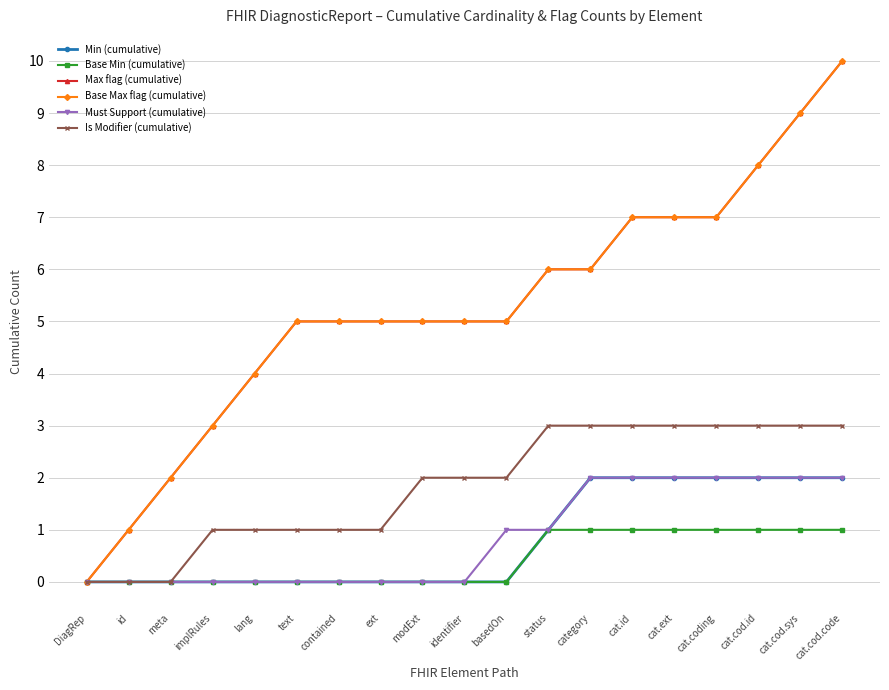

Reading right to left, transcribe all the data shown in this chart.

Min (cumulative): cat.cod.code=2	cat.cod.sys=2	cat.cod.id=2	cat.coding=2	cat.ext=2	cat.id=2	category=2	status=1	basedOn=0	identifier=0	modExt=0	ext=0	contained=0	text=0	lang=0	implRules=0	meta=0	id=0	DiagRep=0
Base Min (cumulative): cat.cod.code=1	cat.cod.sys=1	cat.cod.id=1	cat.coding=1	cat.ext=1	cat.id=1	category=1	status=1	basedOn=0	identifier=0	modExt=0	ext=0	contained=0	text=0	lang=0	implRules=0	meta=0	id=0	DiagRep=0
Max flag (cumulative): cat.cod.code=10	cat.cod.sys=9	cat.cod.id=8	cat.coding=7	cat.ext=7	cat.id=7	category=6	status=6	basedOn=5	identifier=5	modExt=5	ext=5	contained=5	text=5	lang=4	implRules=3	meta=2	id=1	DiagRep=0
Base Max flag (cumulative): cat.cod.code=10	cat.cod.sys=9	cat.cod.id=8	cat.coding=7	cat.ext=7	cat.id=7	category=6	status=6	basedOn=5	identifier=5	modExt=5	ext=5	contained=5	text=5	lang=4	implRules=3	meta=2	id=1	DiagRep=0
Must Support (cumulative): cat.cod.code=2	cat.cod.sys=2	cat.cod.id=2	cat.coding=2	cat.ext=2	cat.id=2	category=2	status=1	basedOn=1	identifier=0	modExt=0	ext=0	contained=0	text=0	lang=0	implRules=0	meta=0	id=0	DiagRep=0
Is Modifier (cumulative): cat.cod.code=3	cat.cod.sys=3	cat.cod.id=3	cat.coding=3	cat.ext=3	cat.id=3	category=3	status=3	basedOn=2	identifier=2	modExt=2	ext=1	contained=1	text=1	lang=1	implRules=1	meta=0	id=0	DiagRep=0